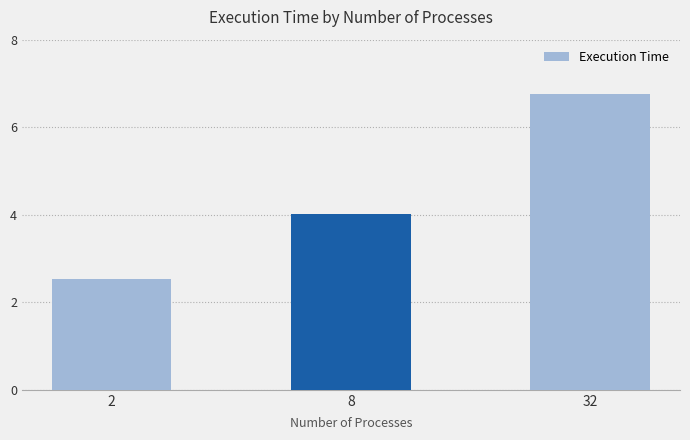

What is the ratio of the value at 8 to the value at 32?

0.6